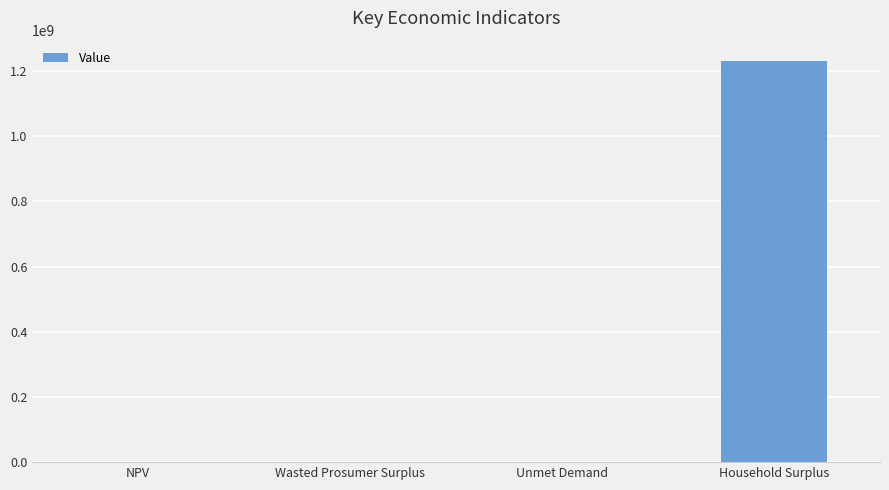

What is the greatest value displayed?

1231373140.2